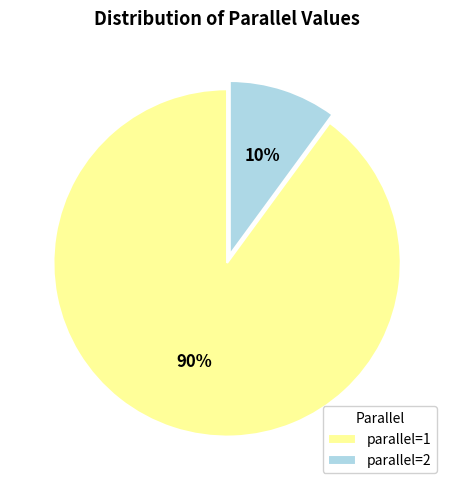

Combined, do parallel=2 and parallel=1 account for over 50%?

Yes